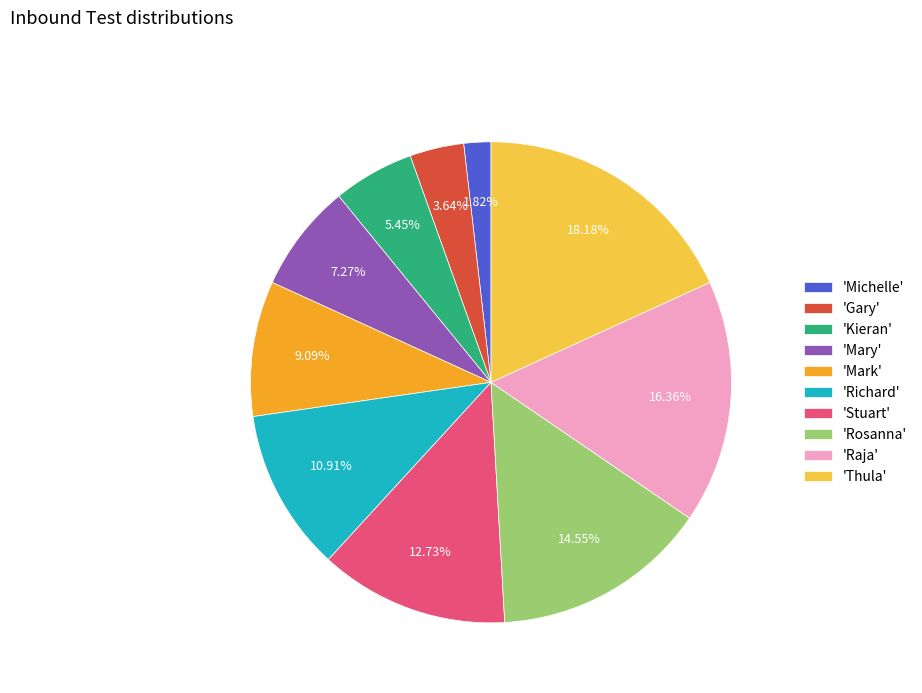

Does 'Thula' represent more than half of the total?

No